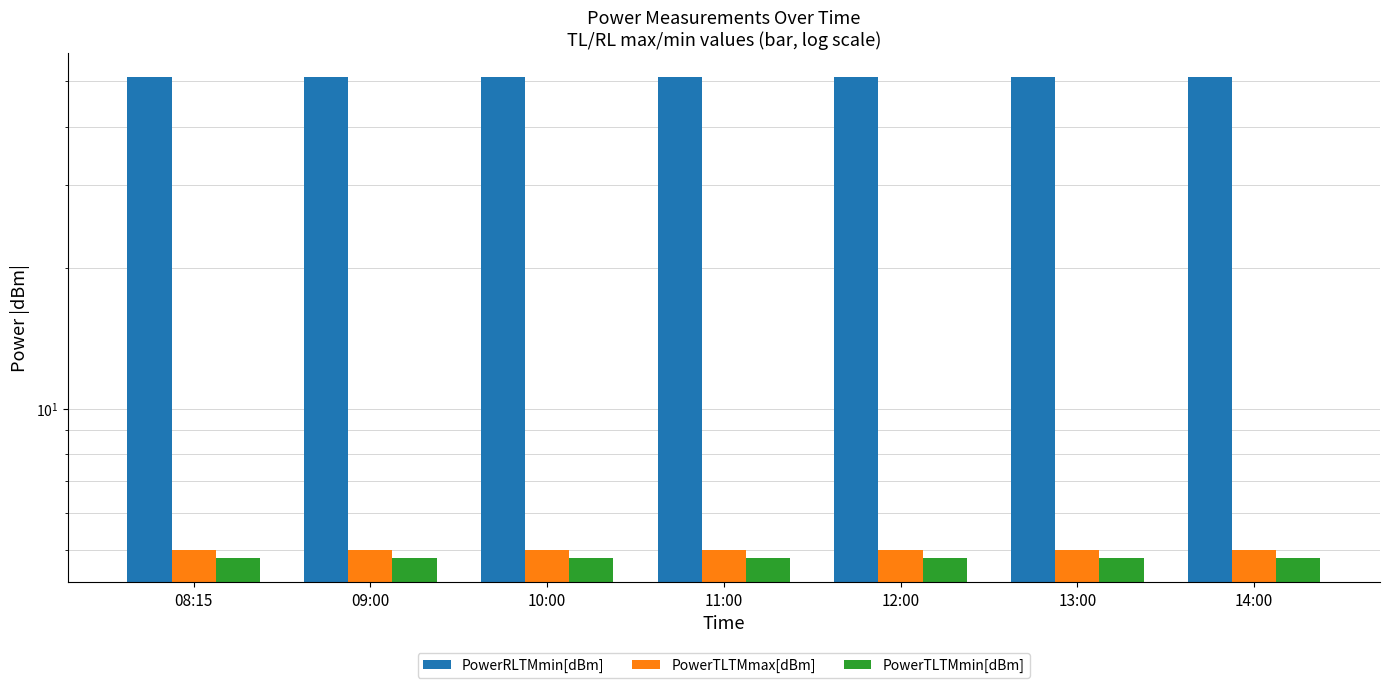

What is the average value of the PowerTLTMmin[dBm] series?

4.8